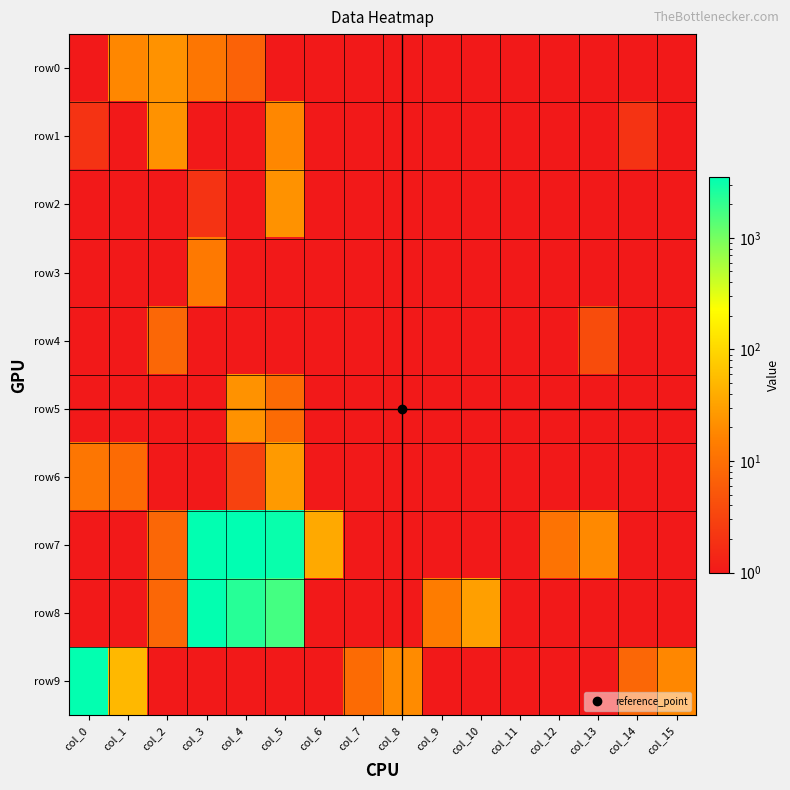

Which series changed the most between col_6 and col_11?

row7